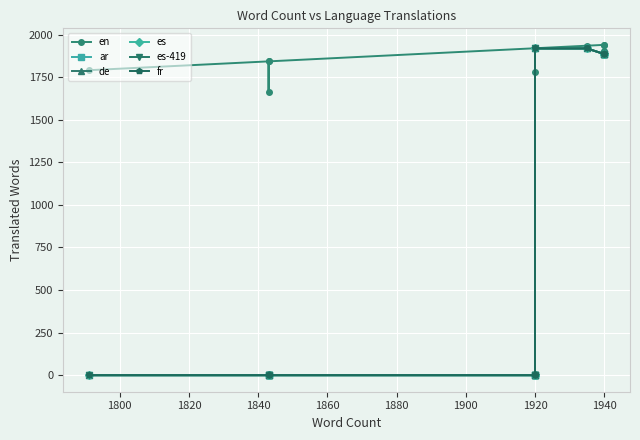

What are all the series names shown in the legend?

en, ar, de, es, es-419, fr